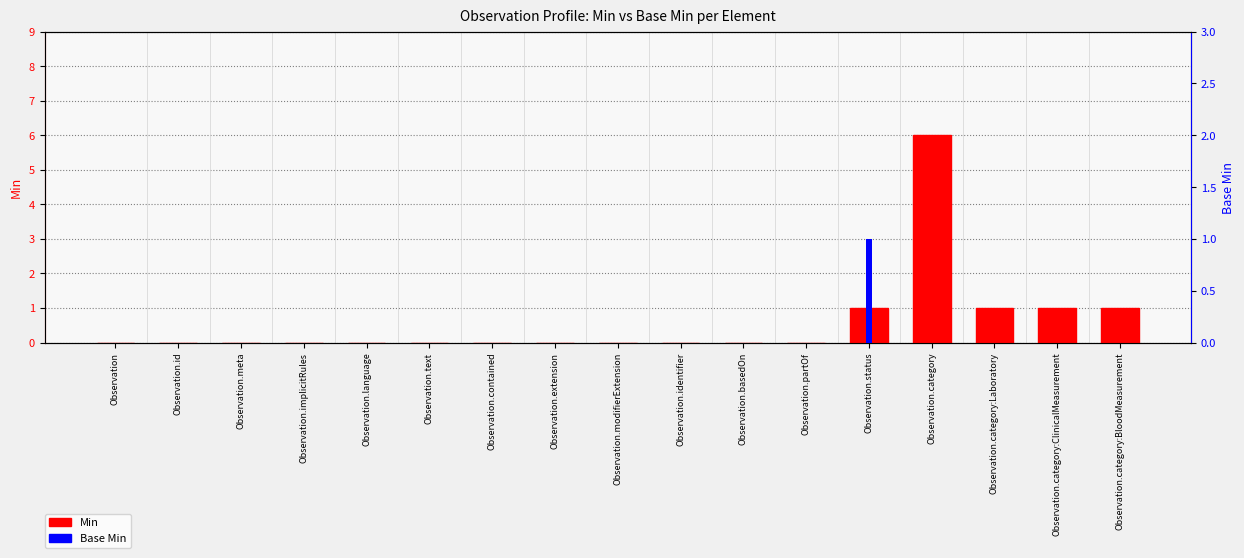

True or false: Min has a value of 0 at Observation.modifierExtension.

True